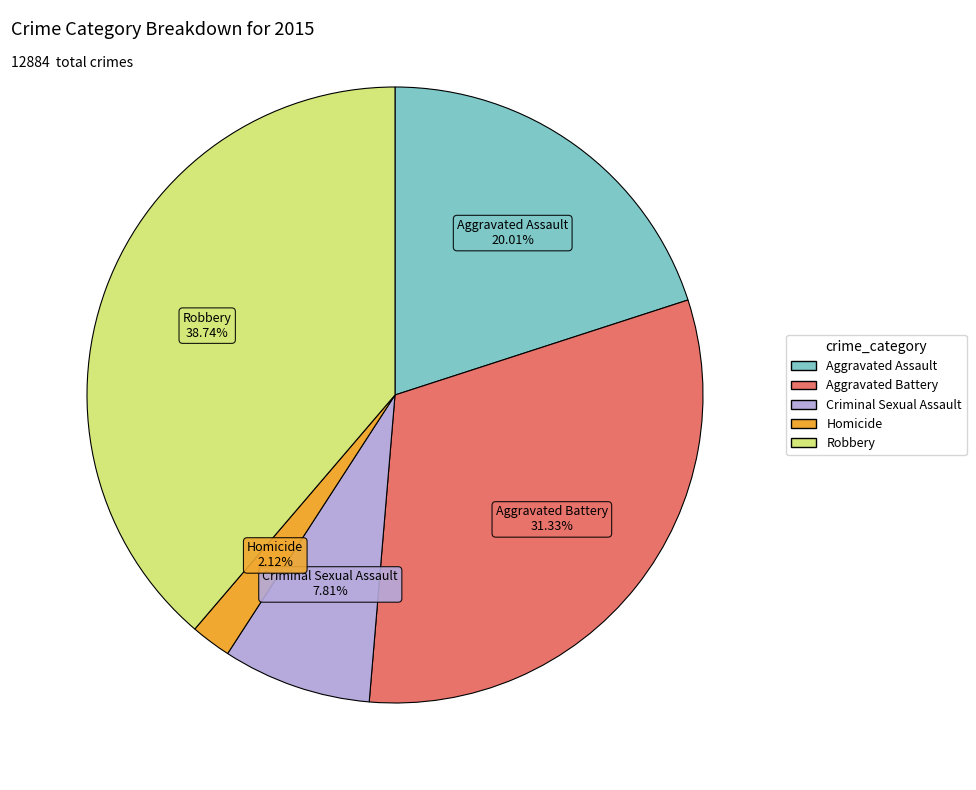

Which category has the biggest portion of the pie?

Robbery